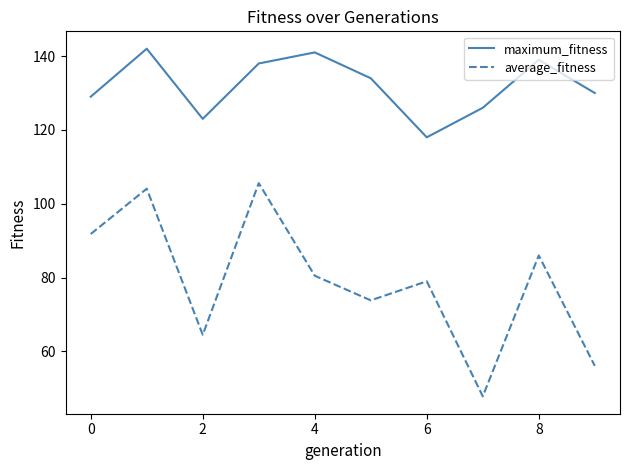

What are all the series names shown in the legend?

maximum_fitness, average_fitness